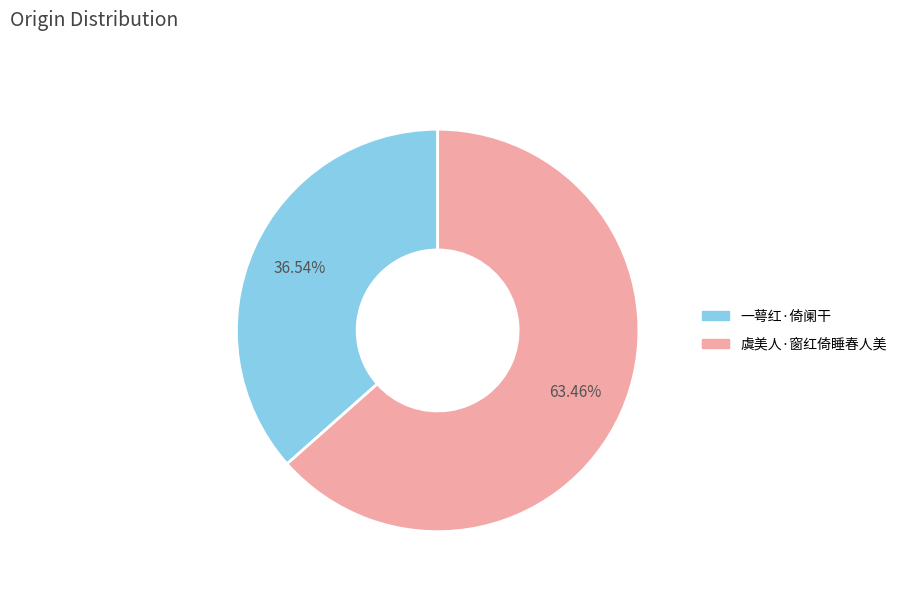

What is the ratio of the value at 虞美人·窗红倚睡春人美 to the value at 一萼红·倚阑干?

1.7